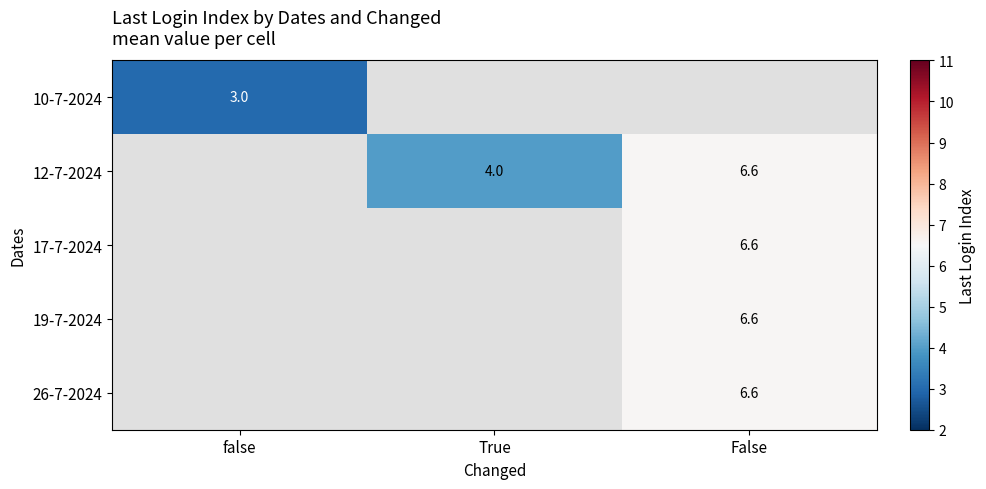

The value of 19-7-2024 at False is 2.7. True or false?

False